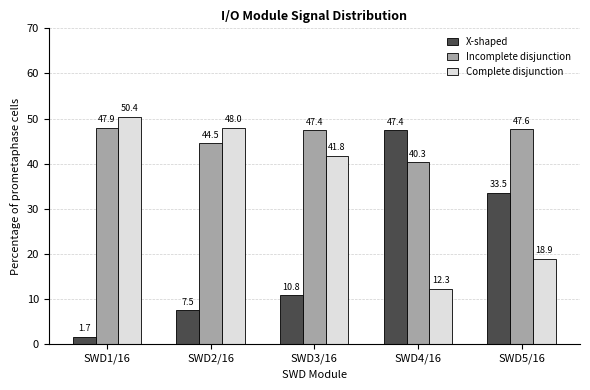

The X-shaped series shows 47.4 at SWD4/16. True or false?

True